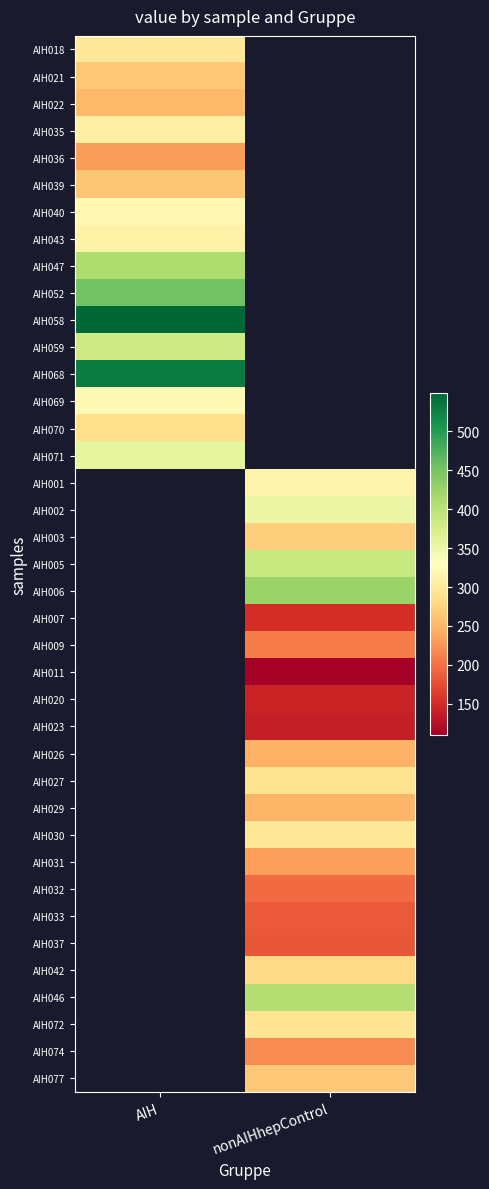

What is the greatest value displayed?

549.6